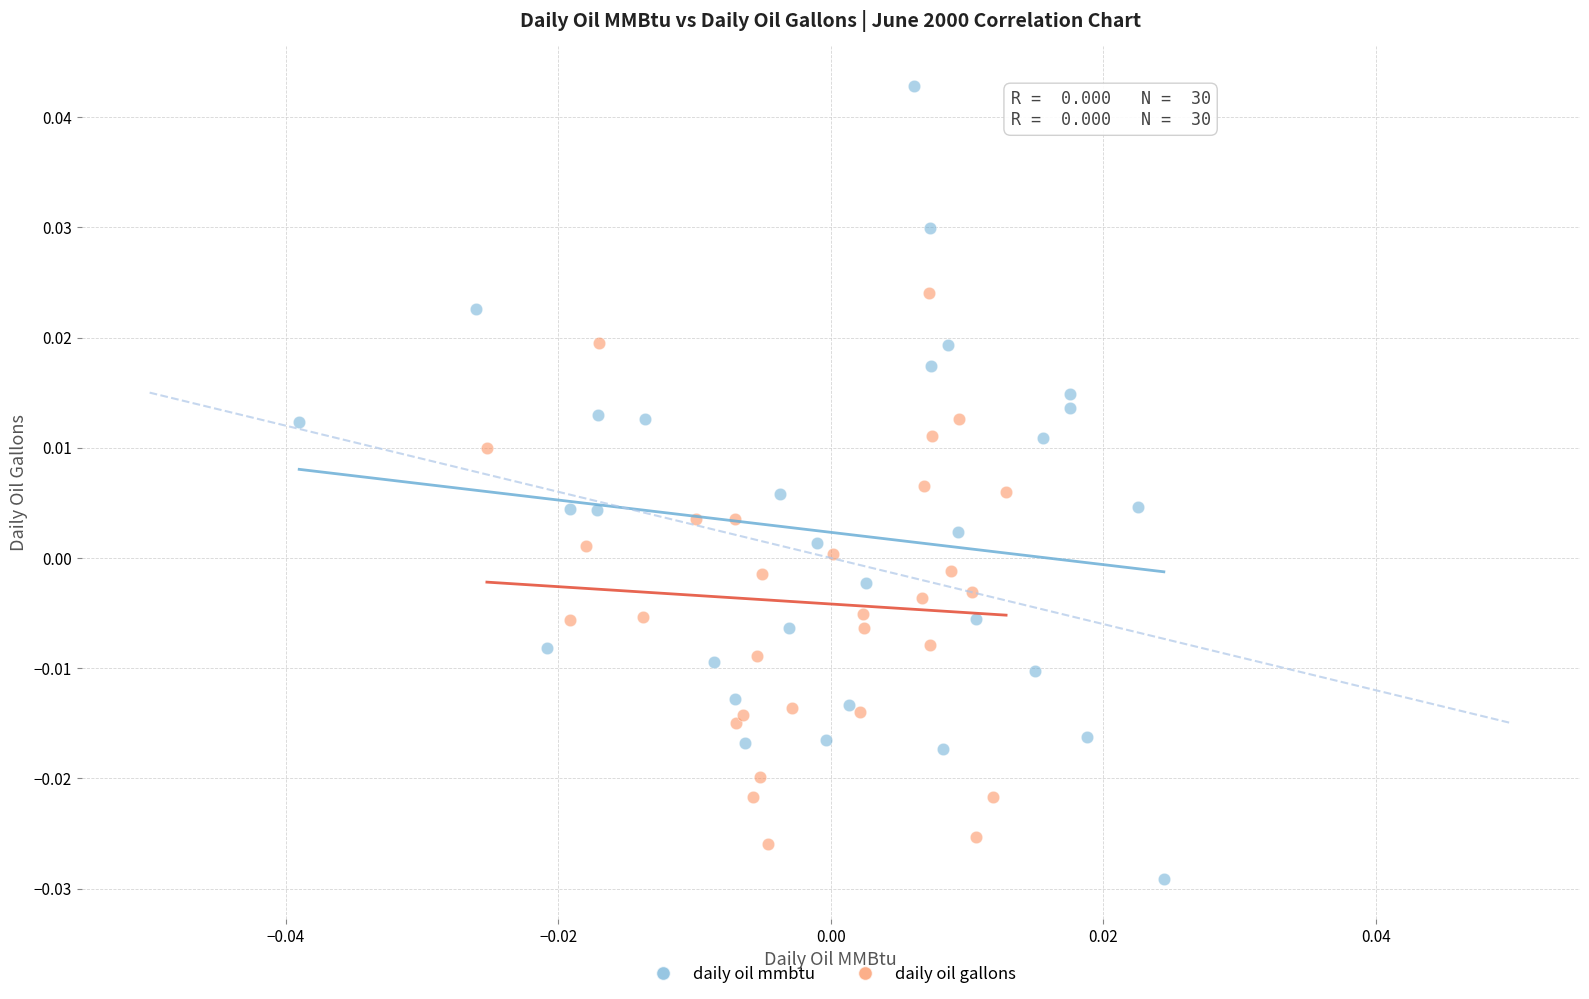

Which series reaches the maximum Y coordinate?

daily oil mmbtu